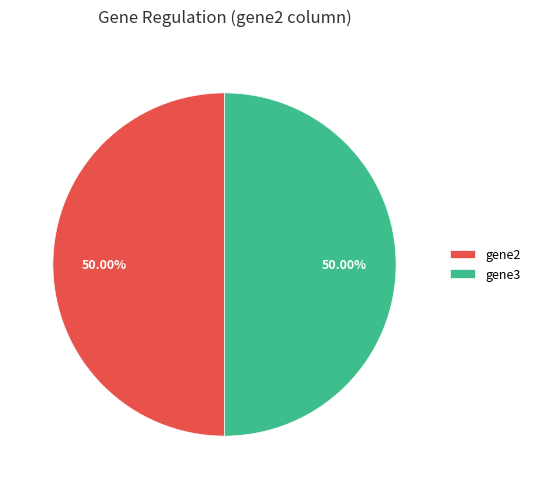

How many slices are in this pie chart?

2